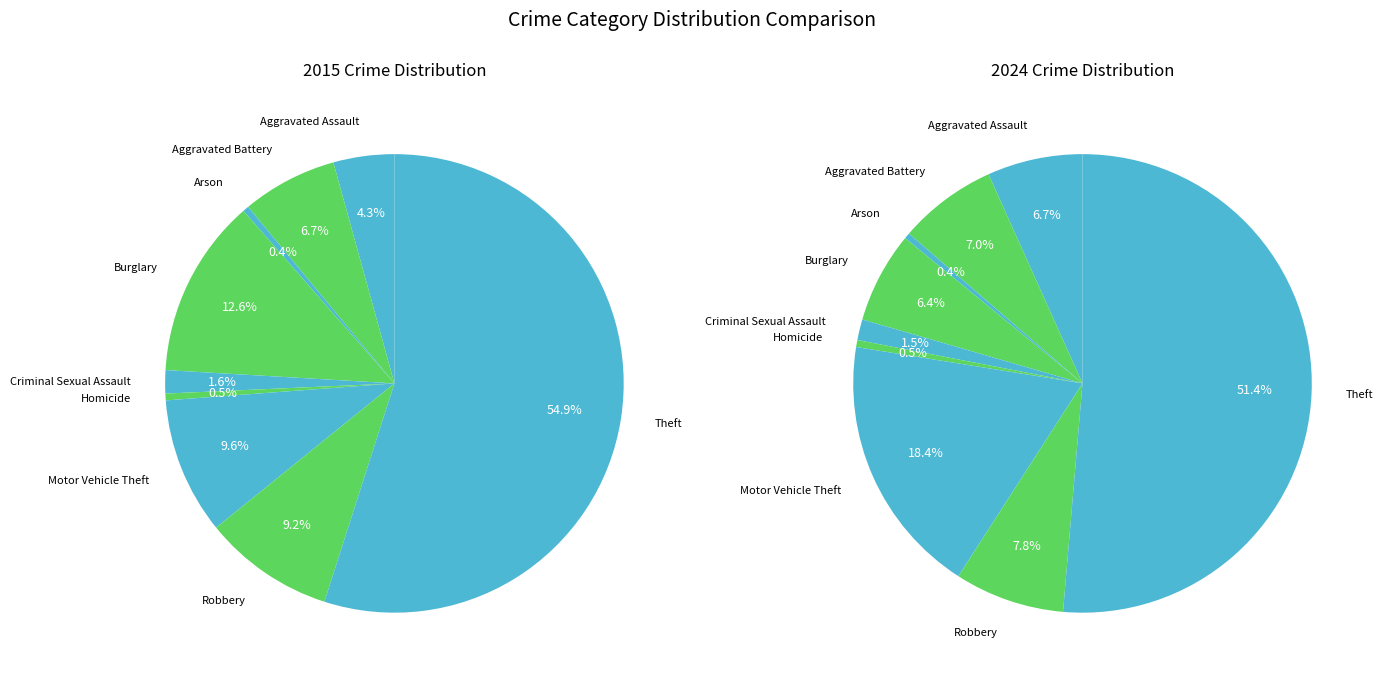

What is the largest slice in the pie chart?

Theft